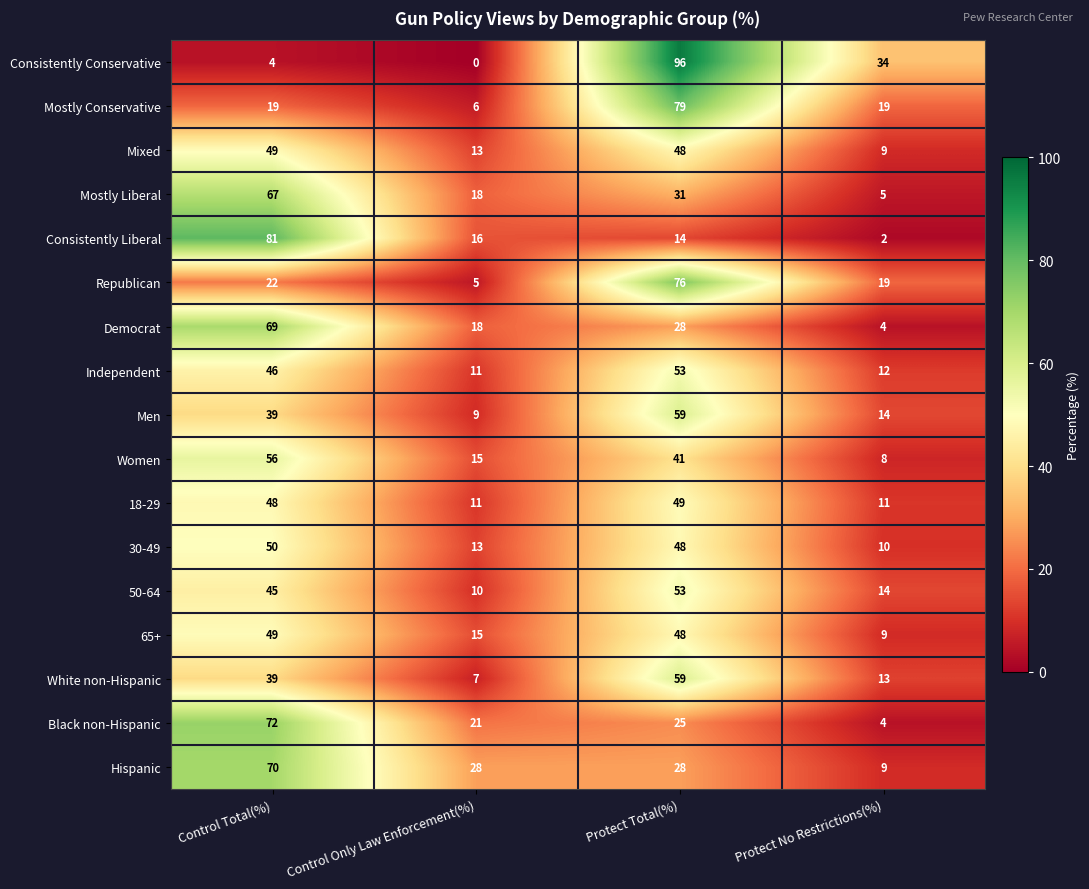

List the labels in order of Consistently Liberal value, largest first.

Control Total(%), Control Only Law Enforcement(%), Protect Total(%), Protect No Restrictions(%)